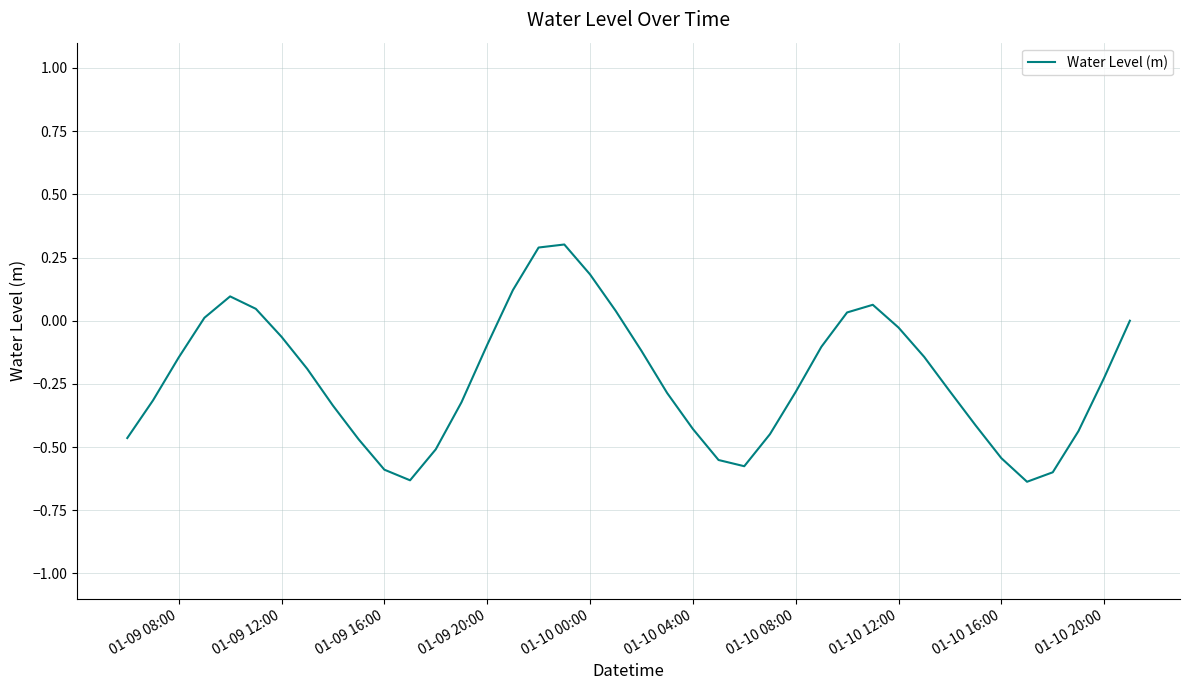

What is the difference between the maximum and minimum values?

0.9